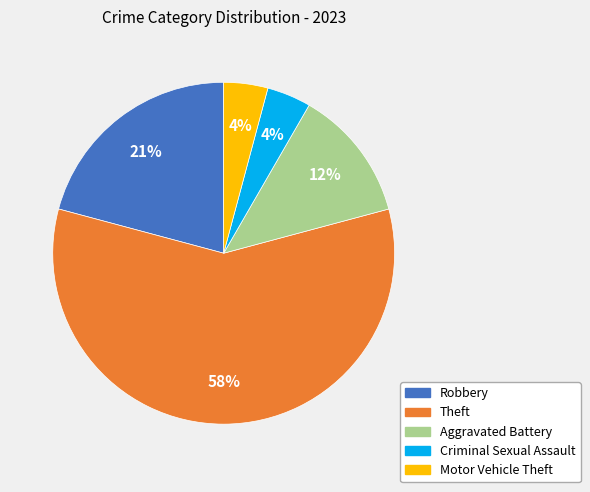

To the nearest percent, what is the difference between the largest and smallest slice percentages?

54%